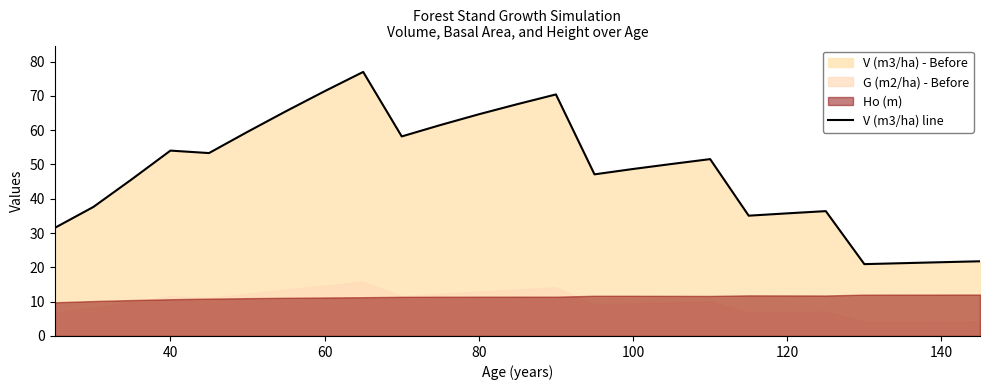

The value of V (m3/ha) line at 120 is 35.7. True or false?

True